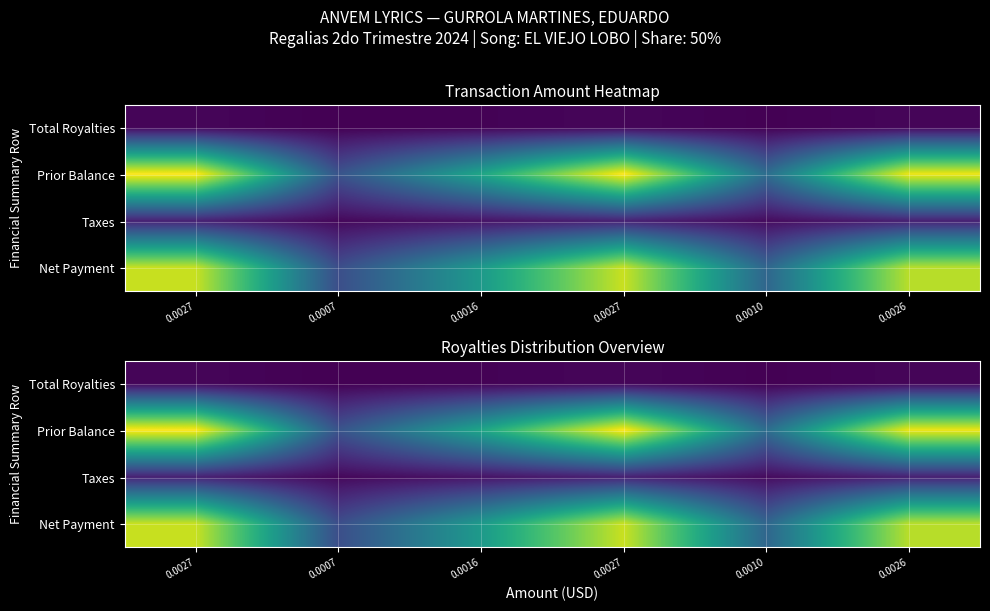

Is it true that Taxes equals 0.1 at 0.0026?

True